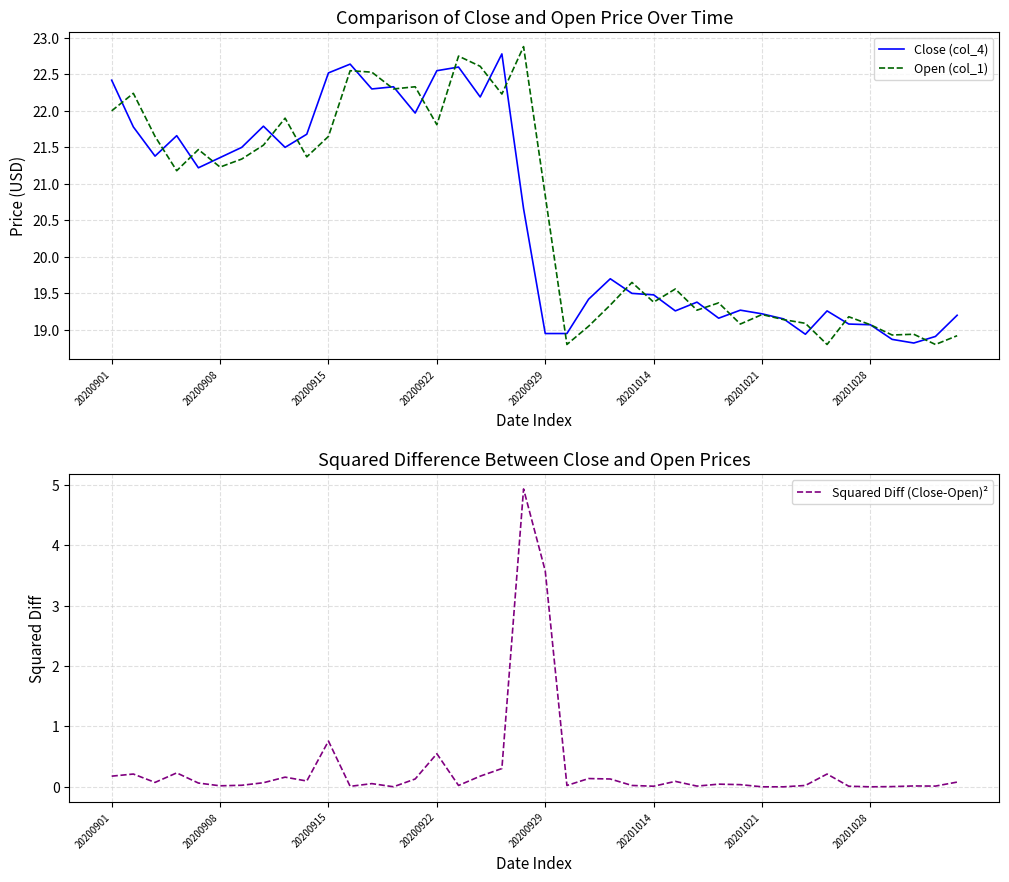

True or false: Squared Diff (Close-Open)² and Close (col_4) cross at least once.

False